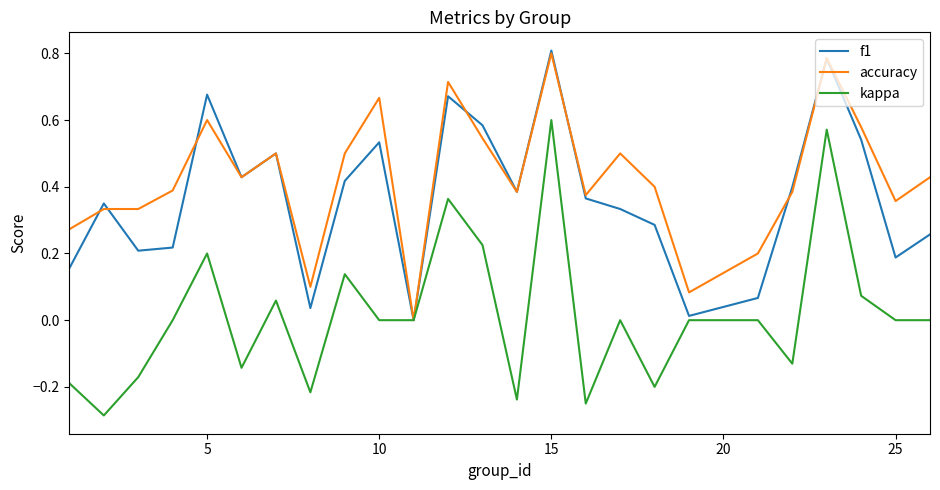

Which series has the largest range (max minus min)?

kappa